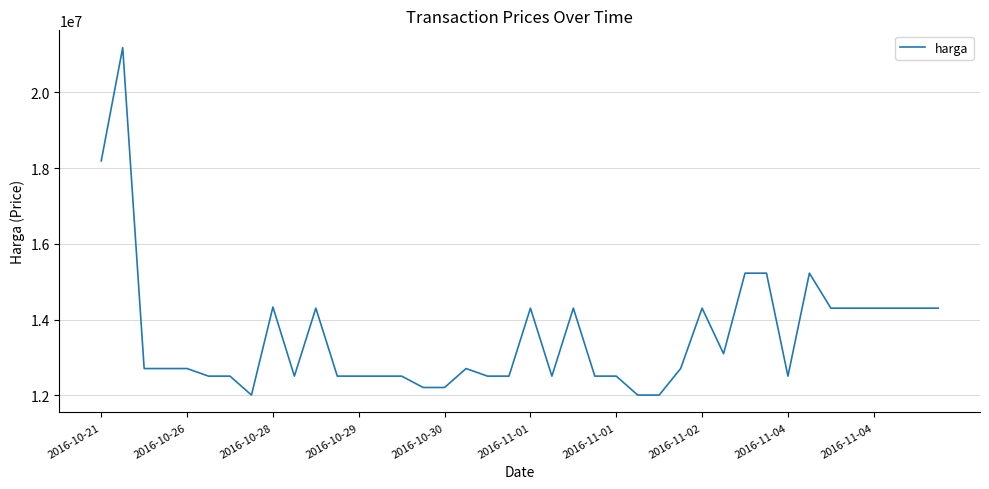

What is the greatest value displayed?

21175892